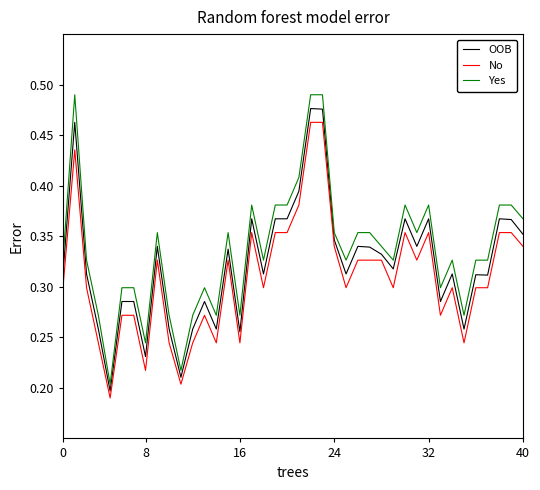

True or false: No and Yes cross at least once.

False